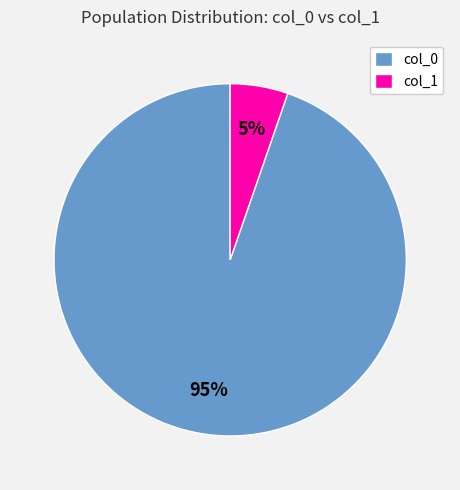

To the nearest percent, what is the average slice percentage?

50%